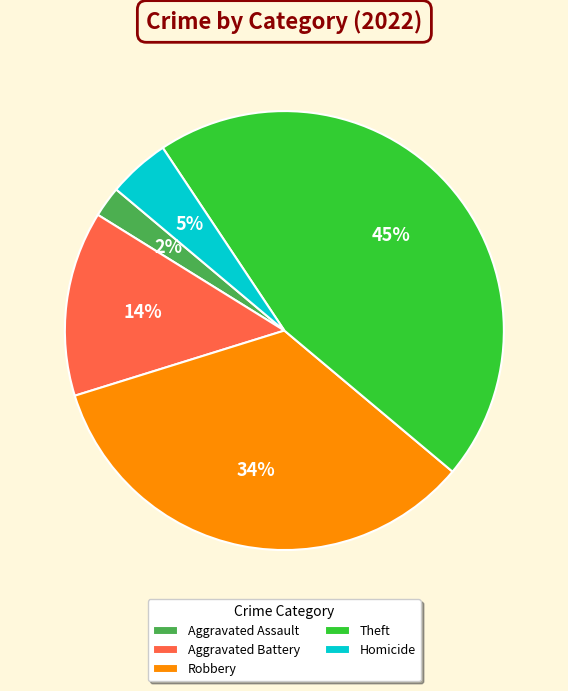

Rank the categories by value from lowest to highest.

Aggravated Assault, Homicide, Aggravated Battery, Robbery, Theft